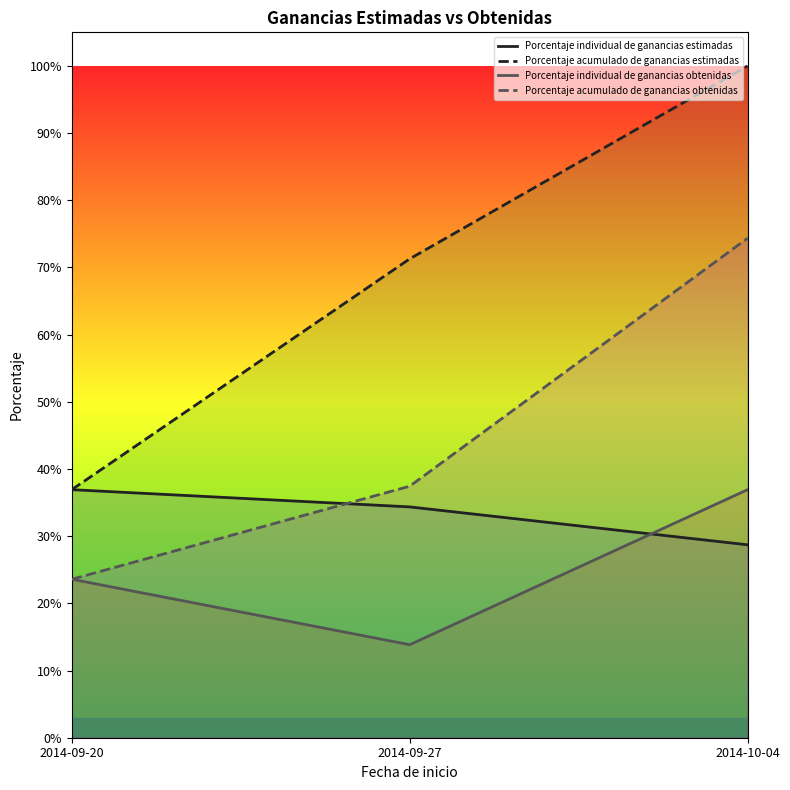

Does the chart display data point markers on the line(s)?

No